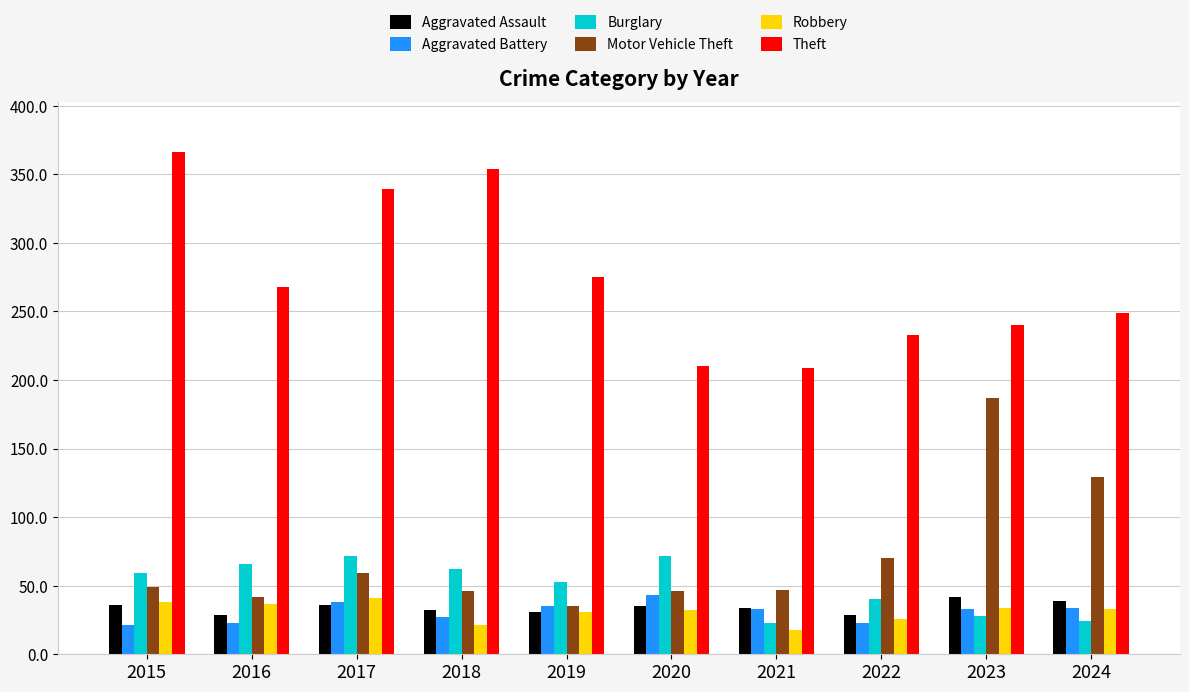

What is the value of the Robbery bar at the 6th from the left?

32